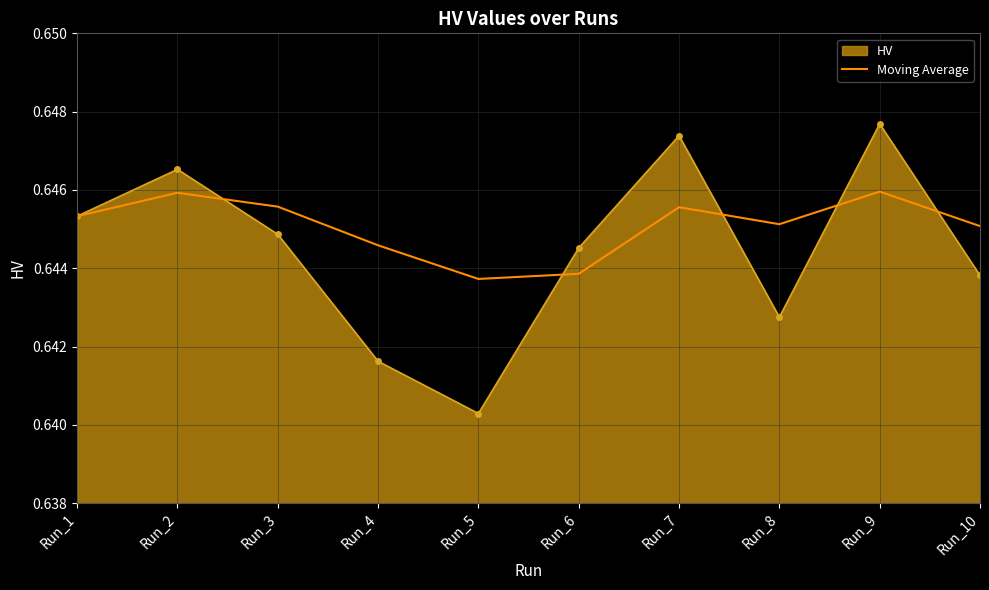

Which label corresponds to the largest value in the chart?

Run_9